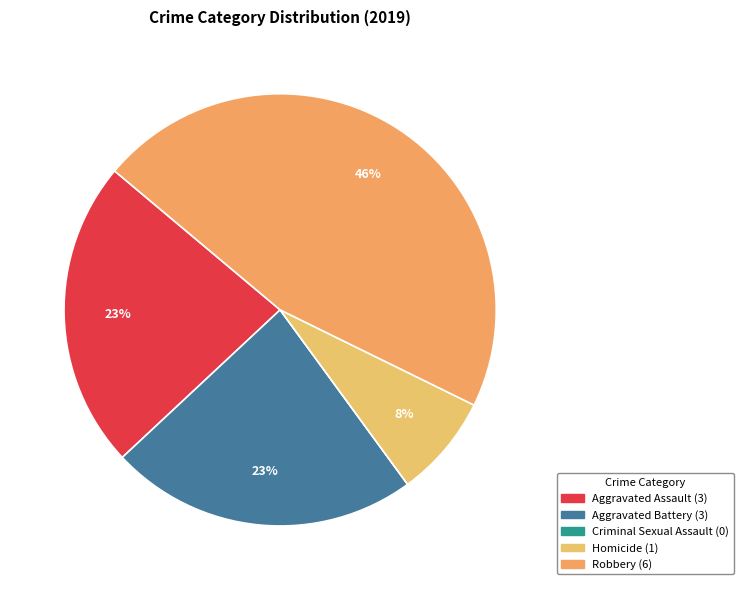

What is the change in value from Homicide to Robbery?

+5